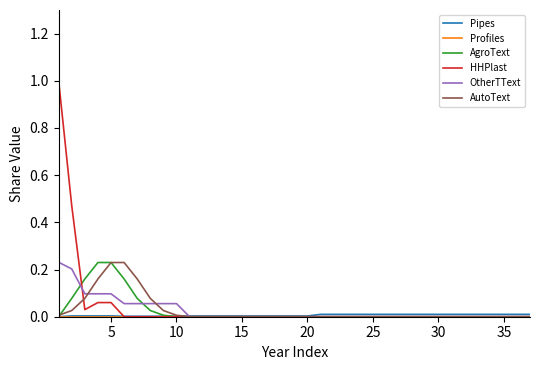

What is the highest value of the HHPlast series?

1.0